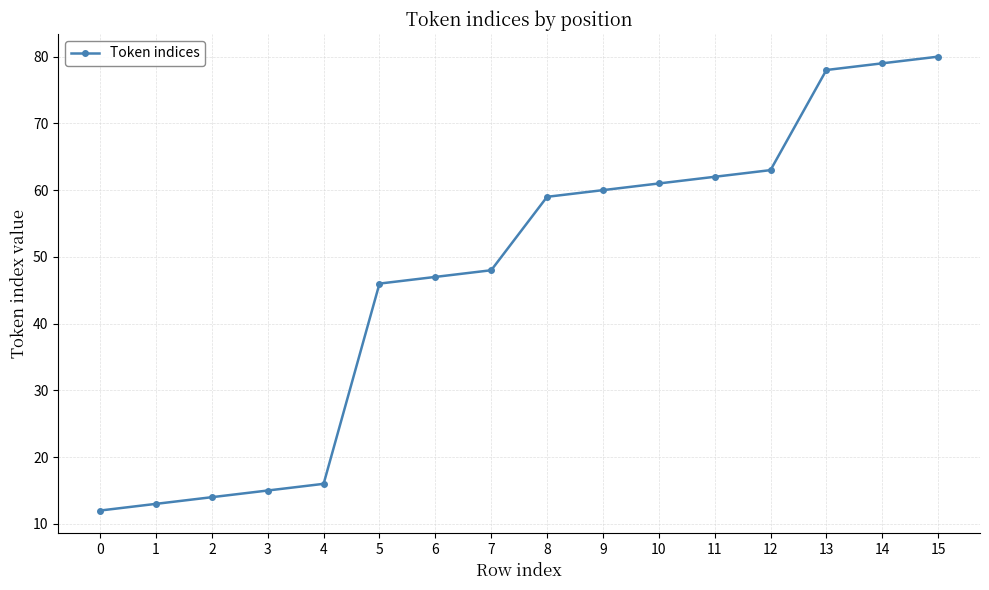

What value does the data have at 9, to the nearest 10?

60